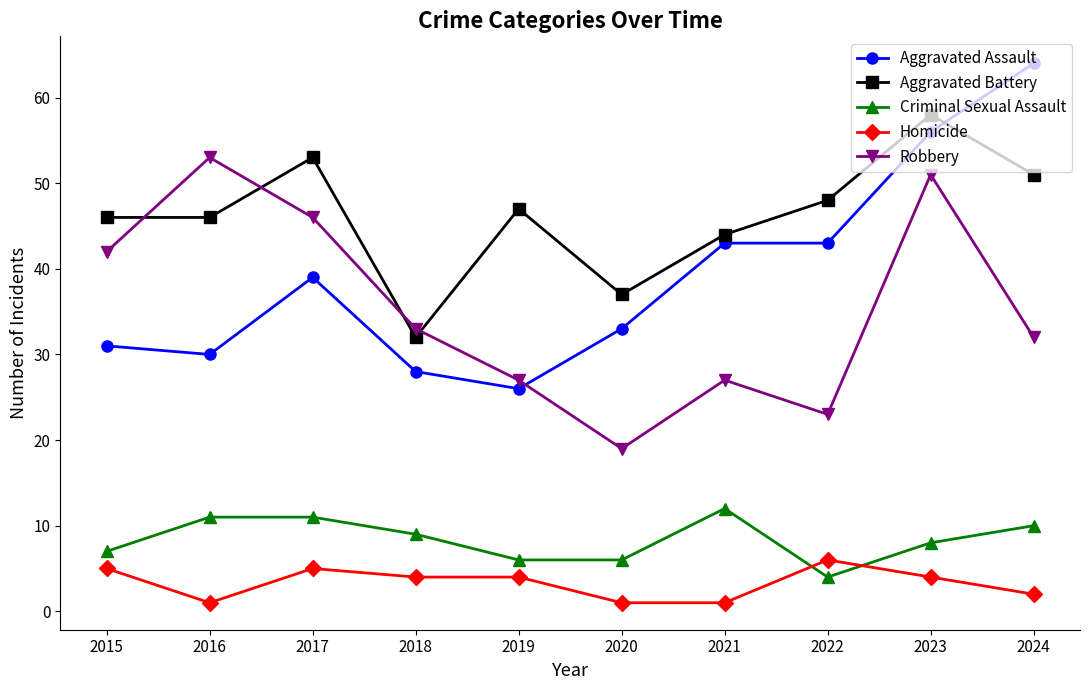

Where is the first local minimum for Robbery?

2020